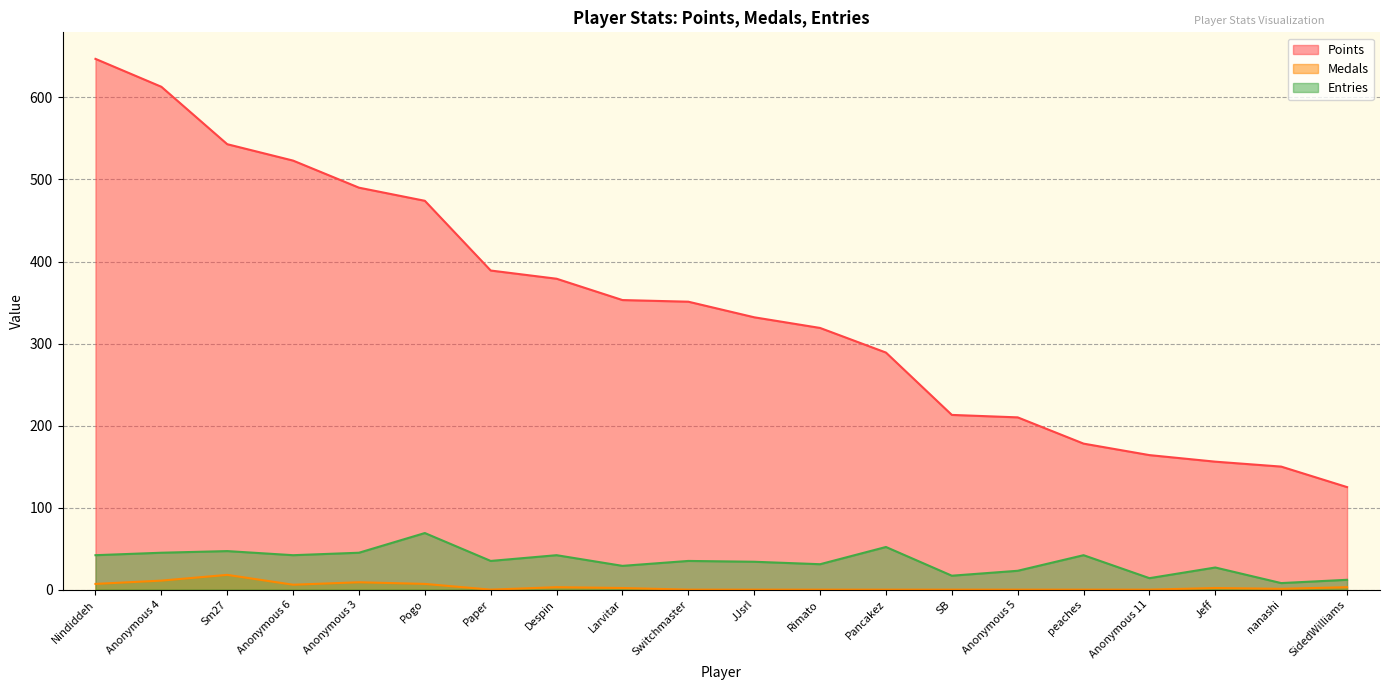

Where does the Entries series first go above 35?

Nindiddeh